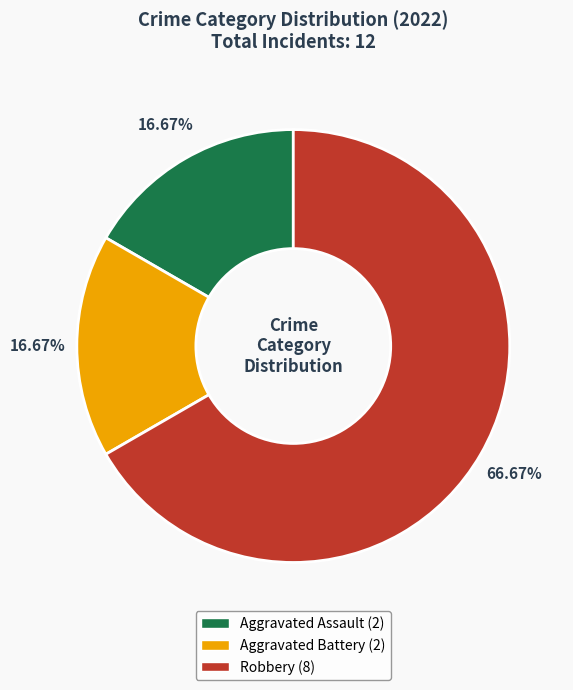

What percentage do Robbery and Aggravated Battery together represent?

83.3%